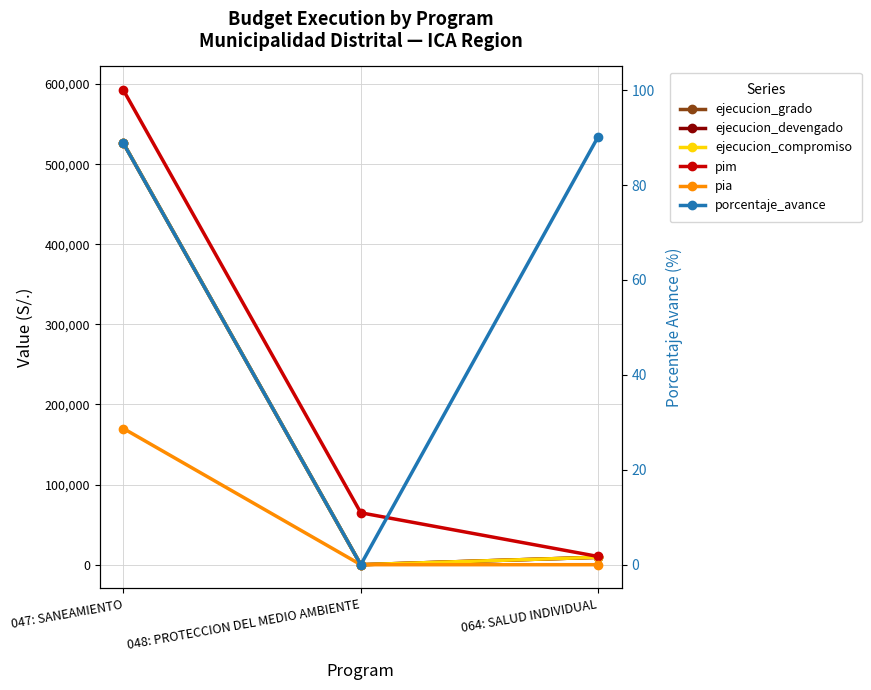

What is the sum of all ejecucion_compromiso values?

535440.0